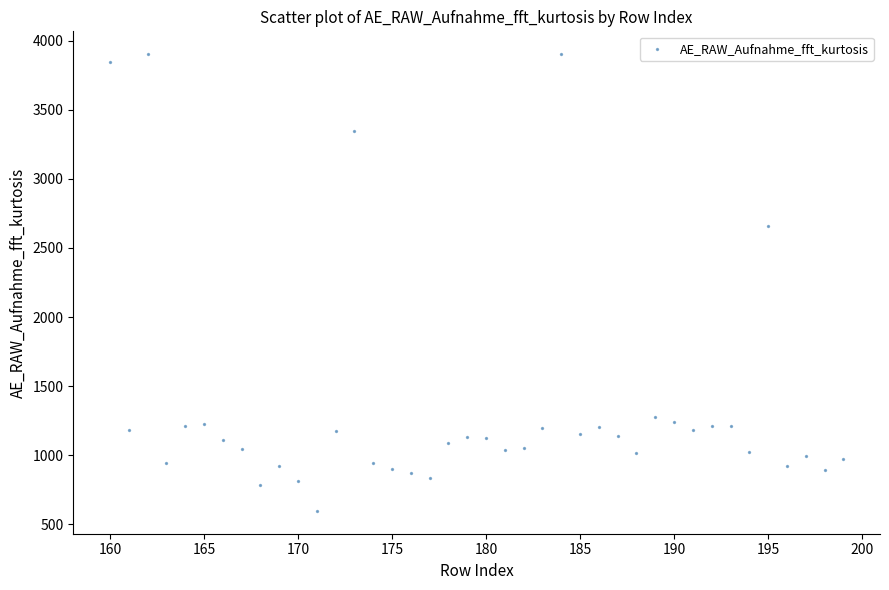

What Y value in the scatter plot is closest to 2249?

2656.4